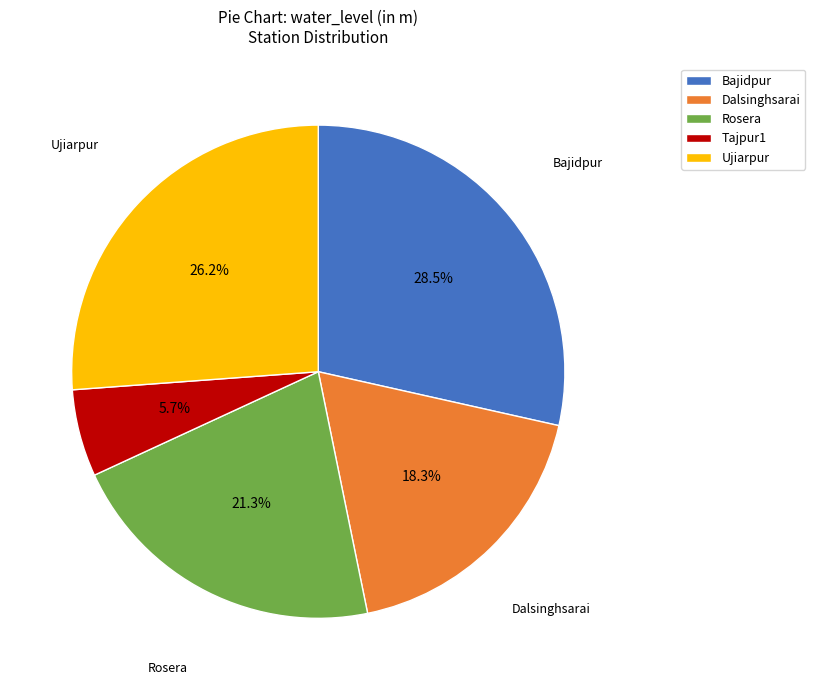

To the nearest percent, what is the difference between the Rosera and Dalsinghsarai slice percentages?

3%